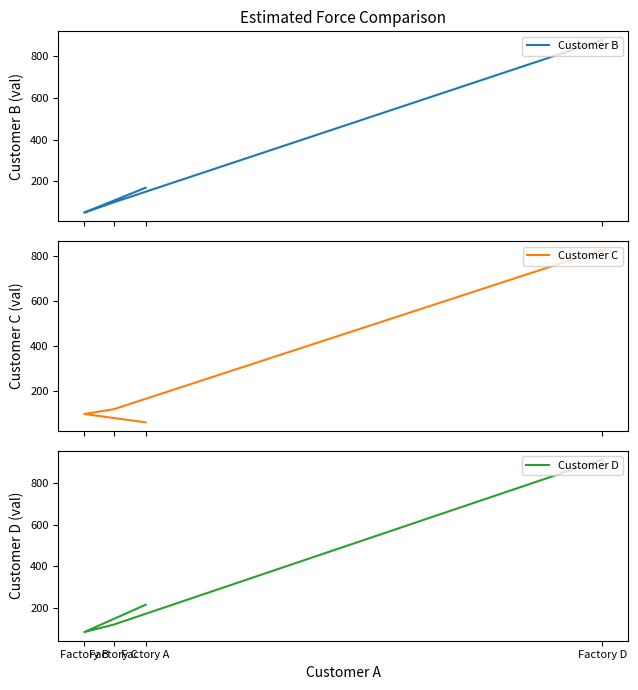

What is the average value of the Customer C series?

278